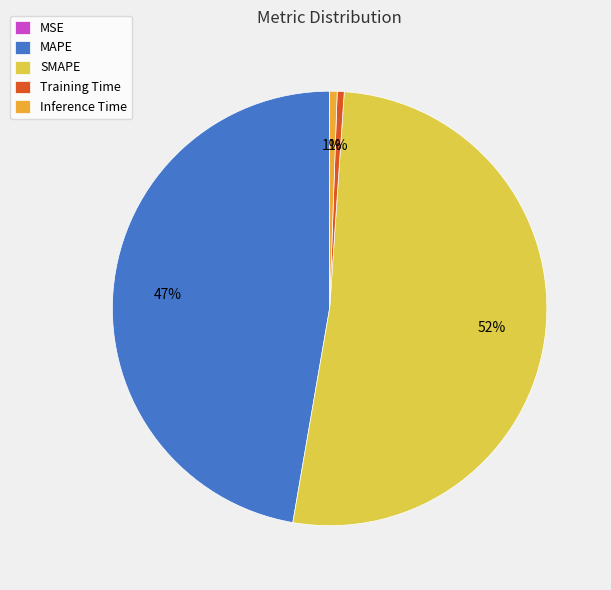

The Training Time slice represents 11% of the pie. True or false?

False